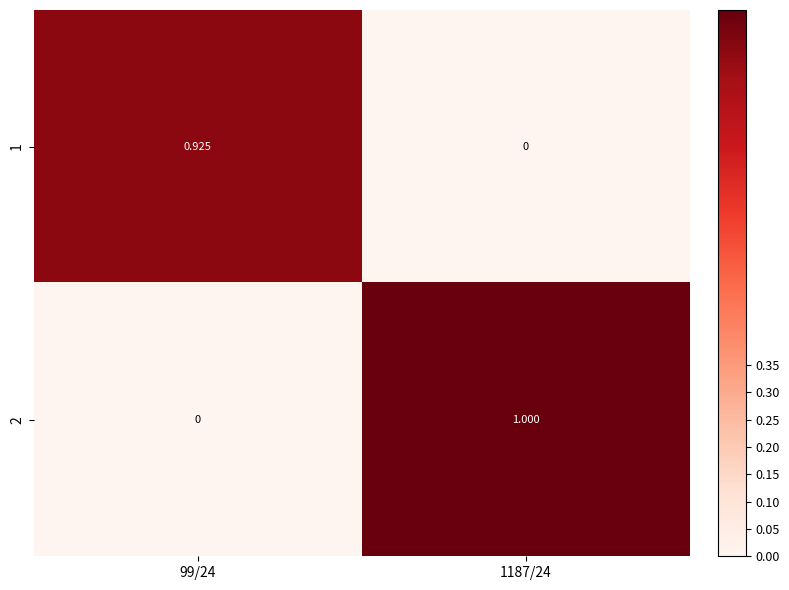

Is the value of 2 at 99/24 greater than the value of 1 at 99/24?

No